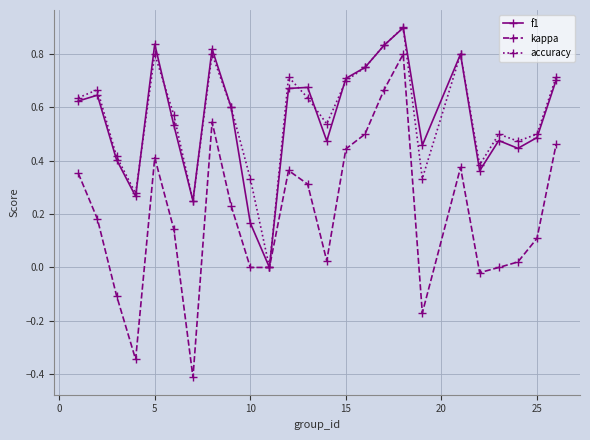

True or false: kappa has more than 1 interior local peaks.

True